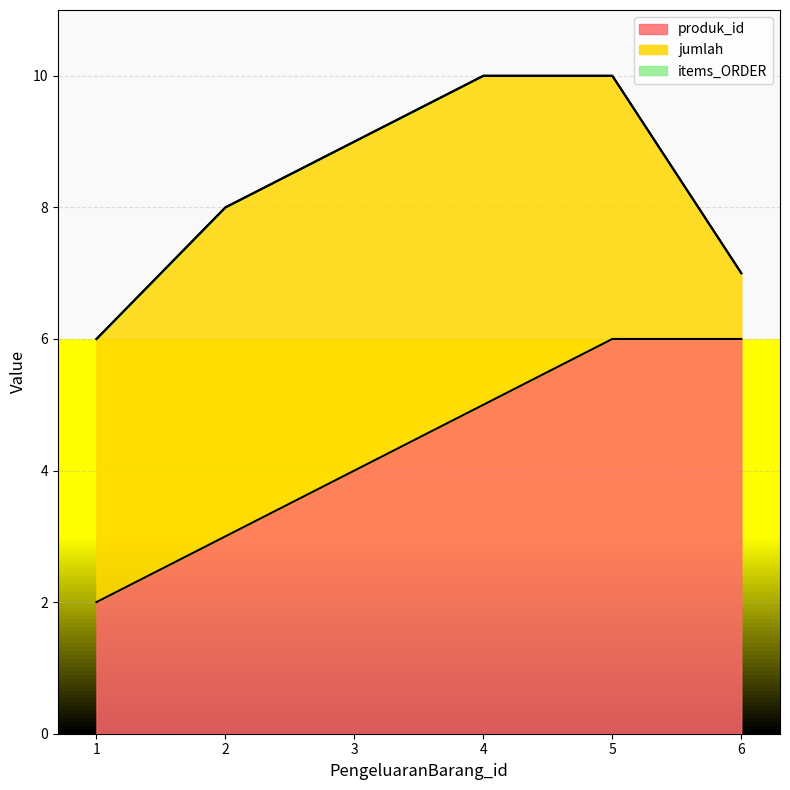

True or false: jumlah has a value of 5 at 4.

True